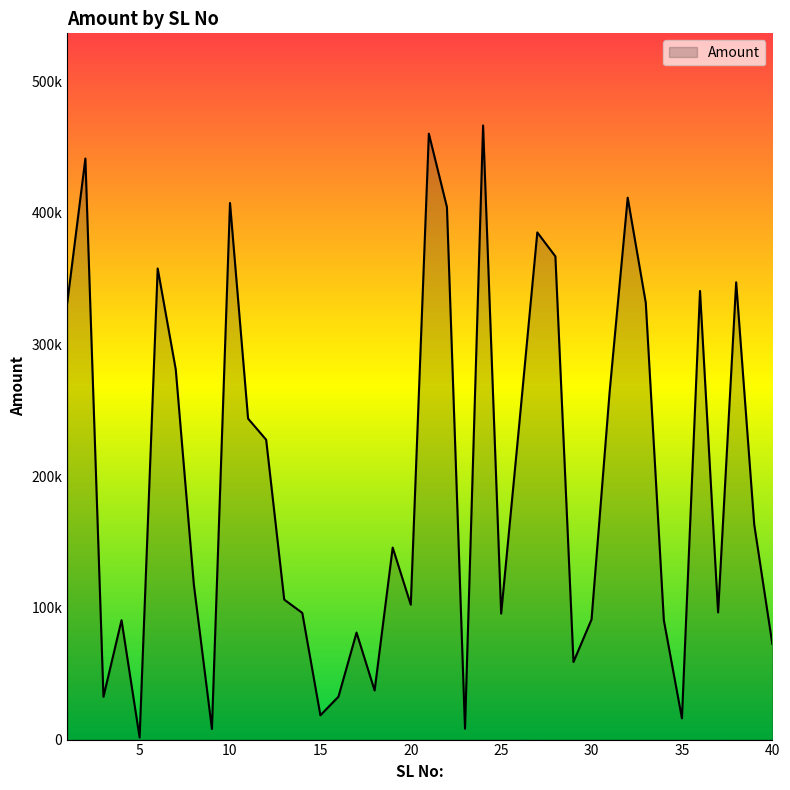

Does the chart display data point markers on the line(s)?

No